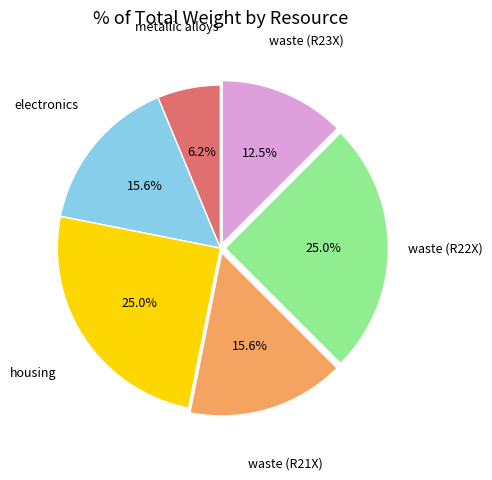

How many slices are in this pie chart?

6